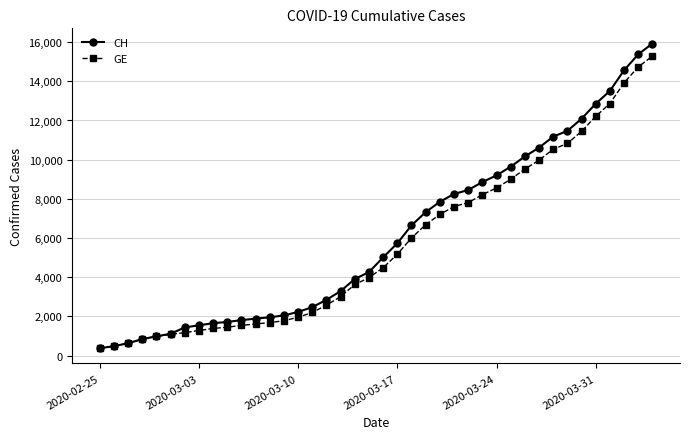

Is this an area chart (filled region under the line)?

No